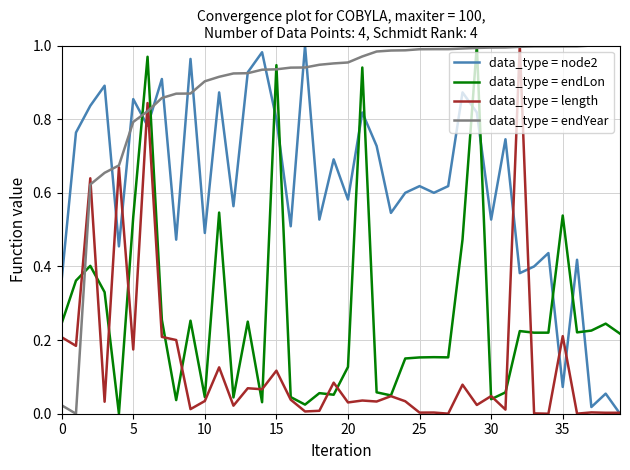

True or false: data_type = endLon and data_type = node2 cross at least once.

True